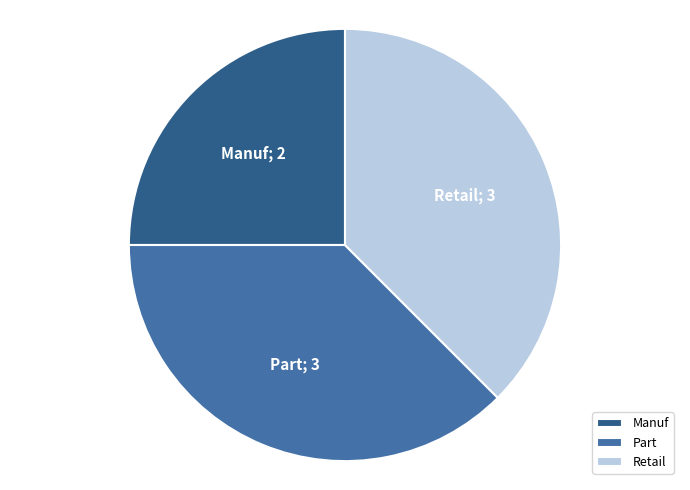

What is the smallest slice in the pie chart?

Manuf